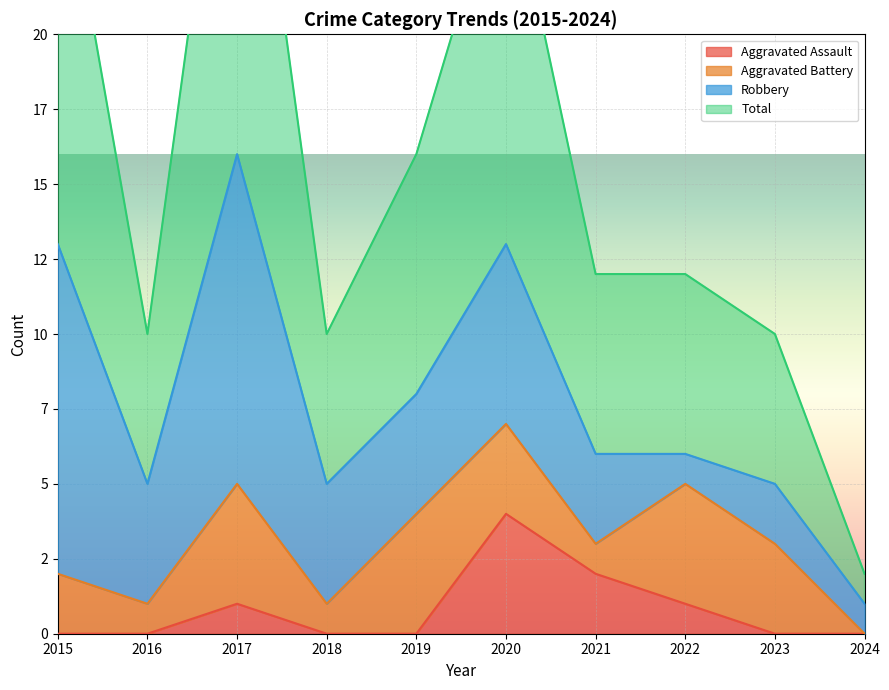

True or false: Total and Aggravated Assault cross at least once.

False